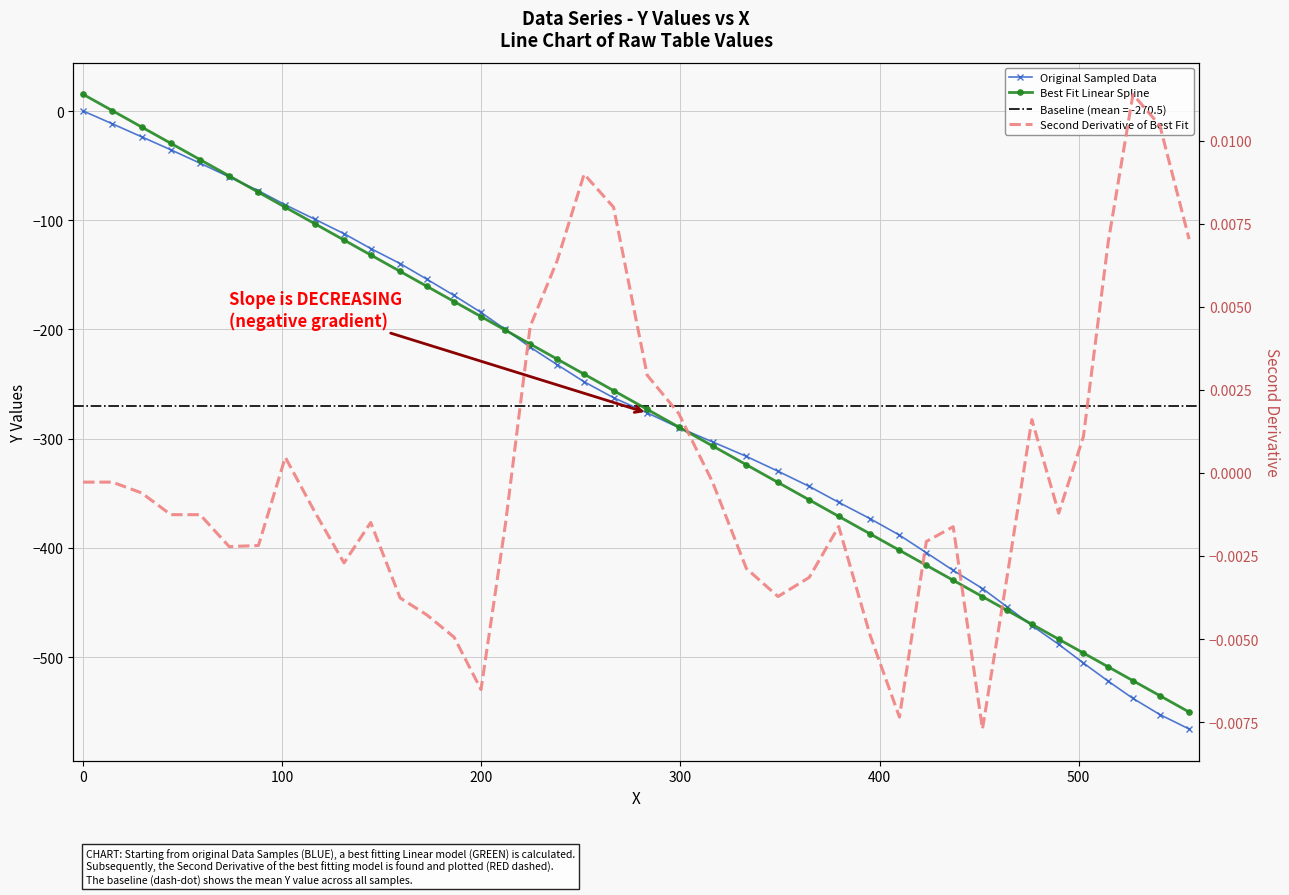

True or false: Second Derivative of Best Fit has more than 0 interior local peaks.

True